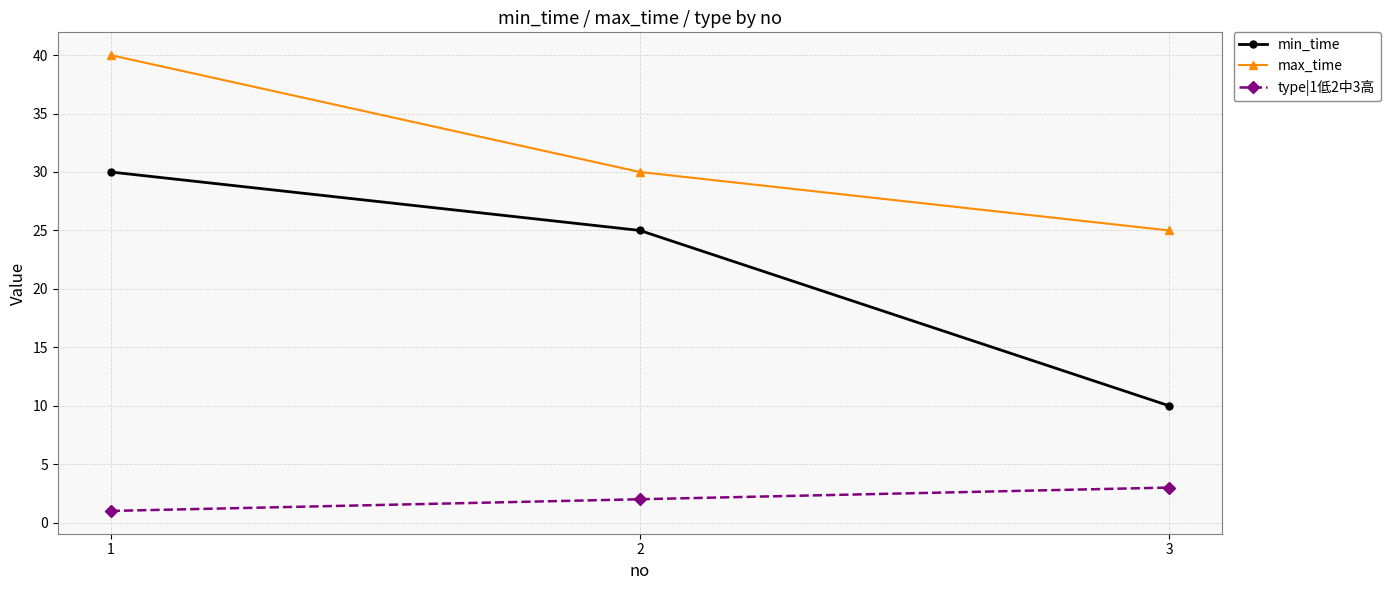

Count the max_time values in the range 25 to 40.

3